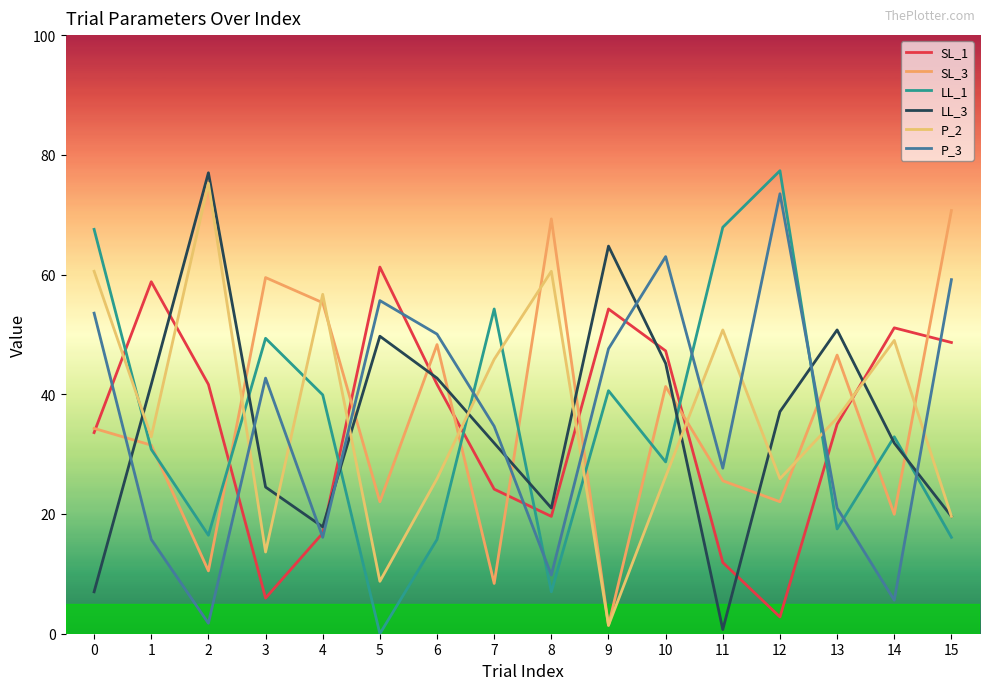

At 10, list the series in order from smallest to largest.

P_2, LL_1, SL_3, LL_3, SL_1, P_3